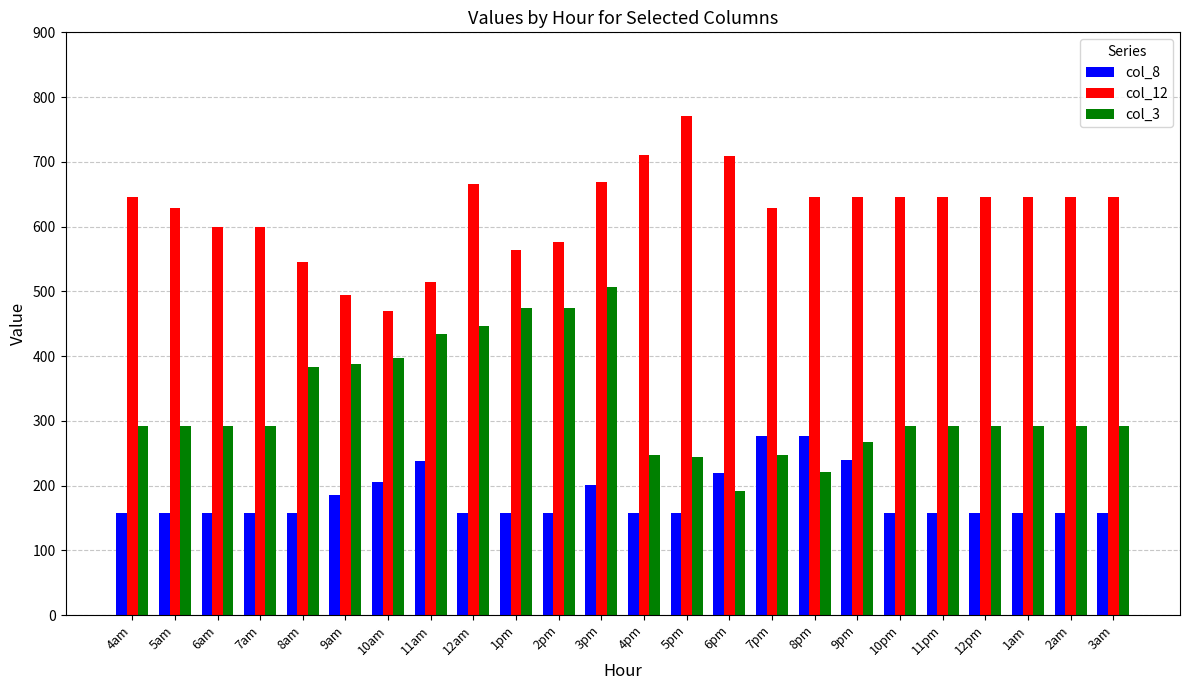

What is the total value across all series at 10am?

1072.1